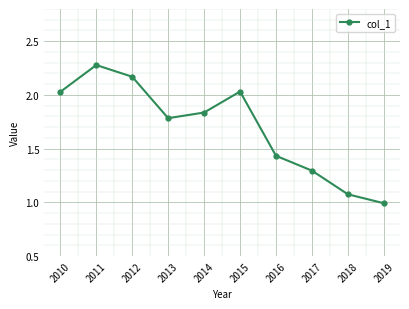

How many points are higher than both their immediate neighbors (excluding endpoints)?

2